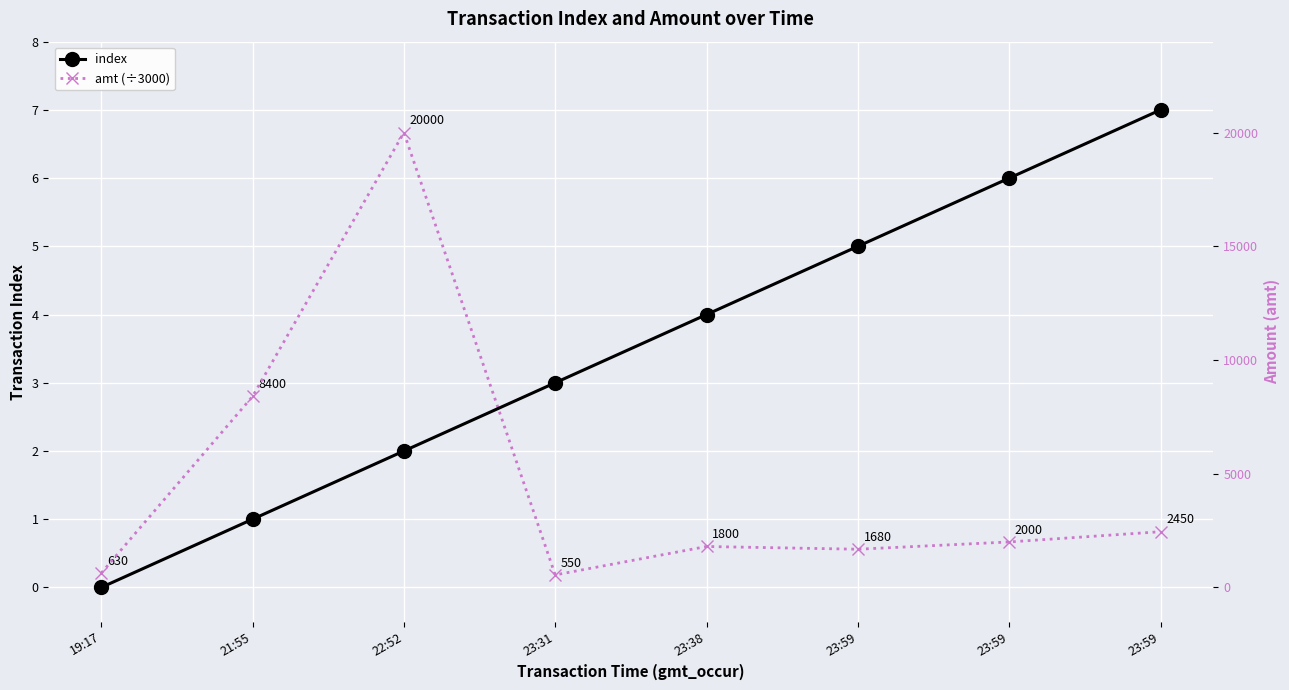

The value of index at 23:59 is 5.0. True or false?

True